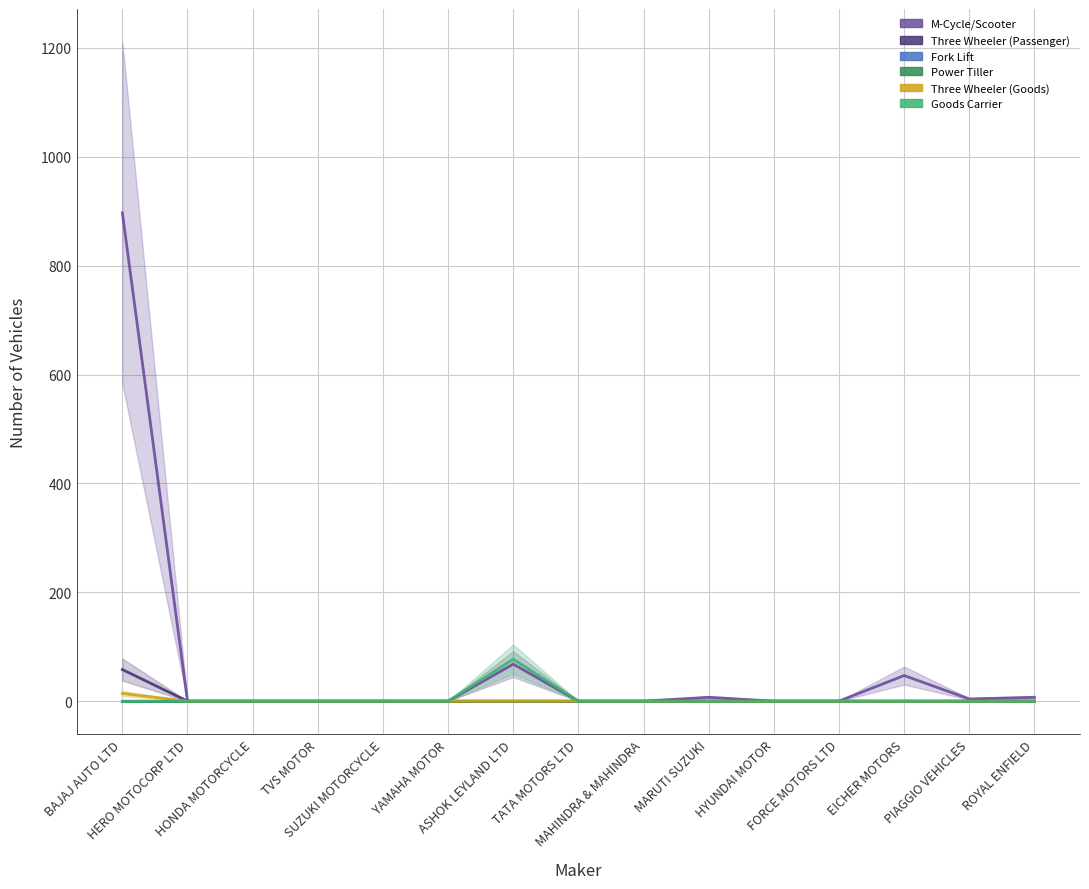

True or false: Three Wheeler (Goods) and Goods Carrier cross at least once.

False